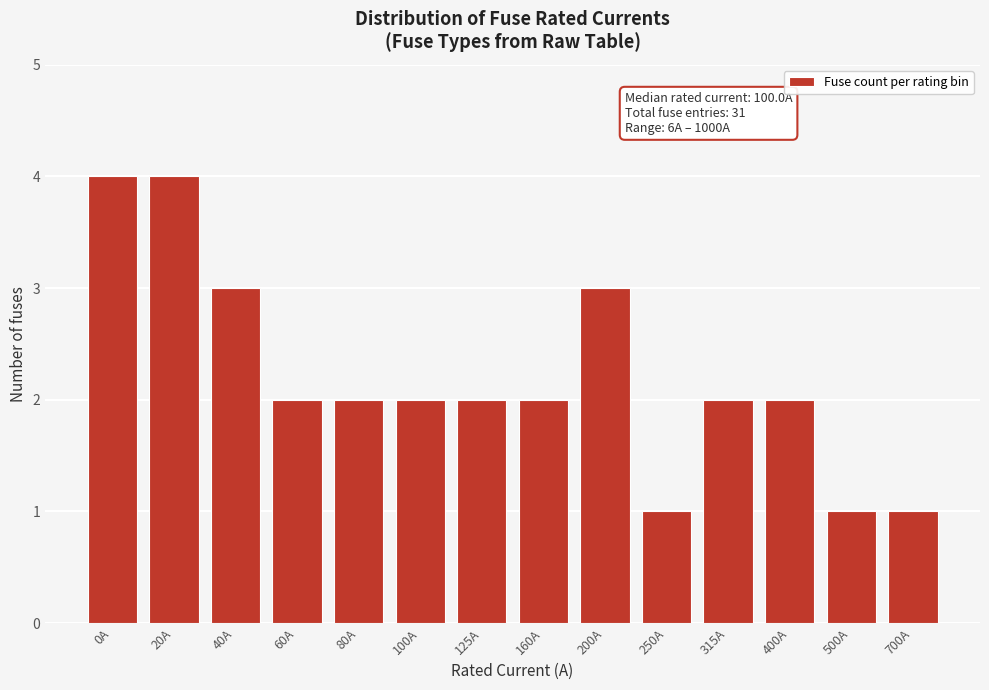

Reading left to right, extract all data points from this chart.

4	4	3	2	2	2	2	2	3	1	2	2	1	1